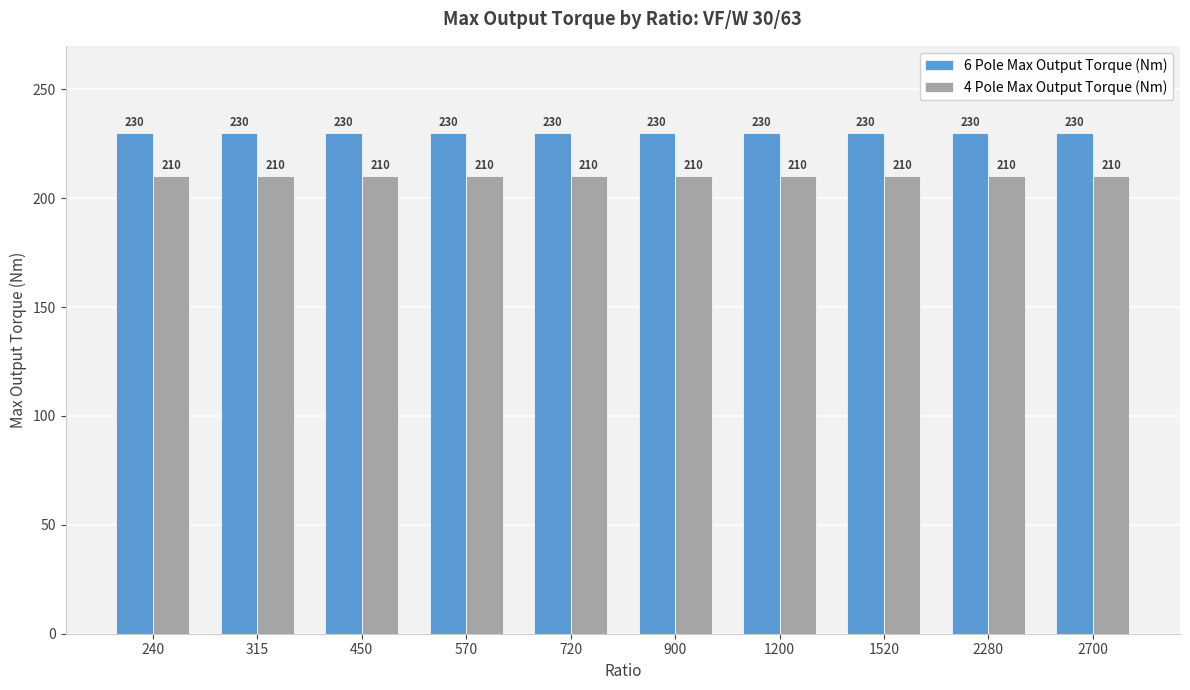

What is the difference between the highest and lowest values at 1200?

20